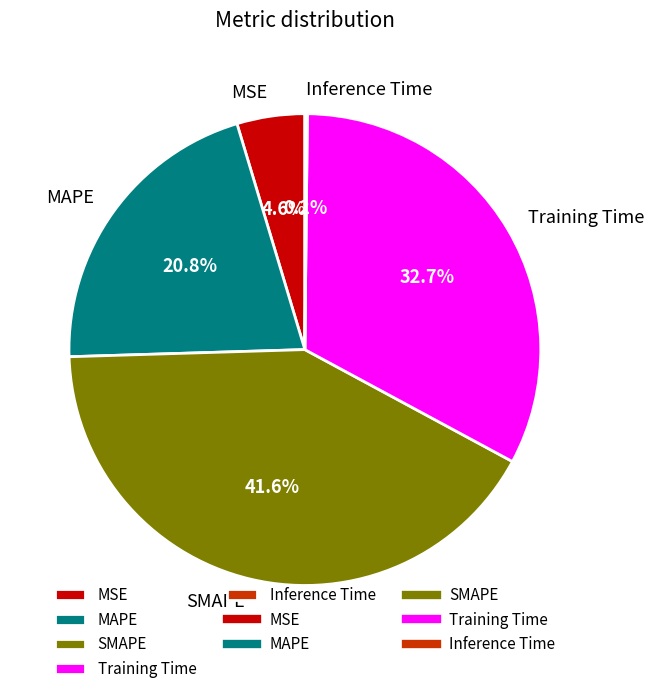

Does MAPE represent more than half of the total?

No